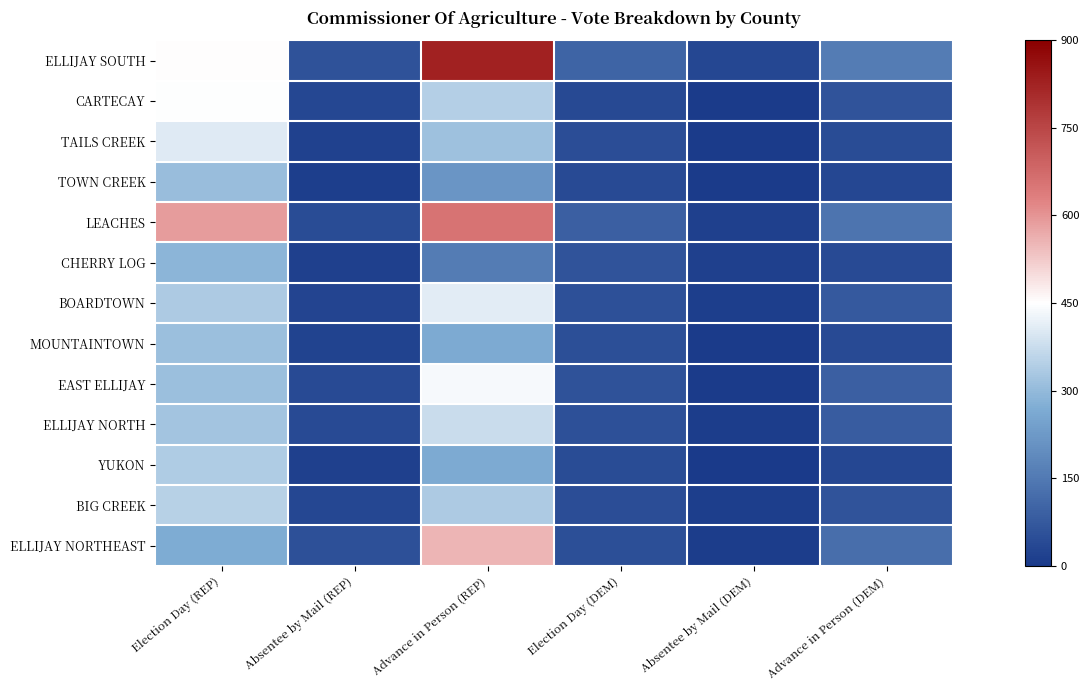

At which category is the sum across all series the highest?

Advance in Person (REP)